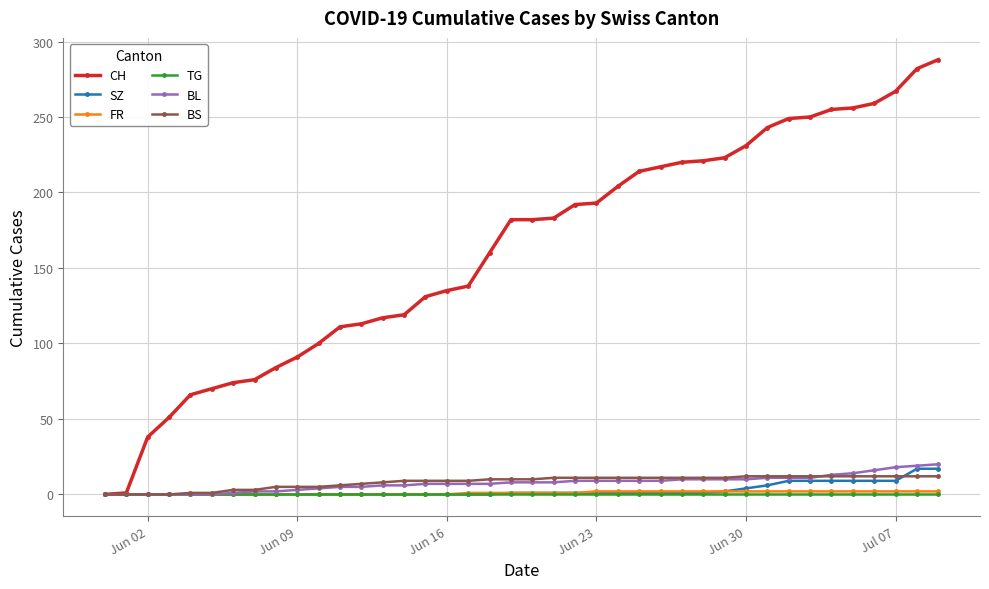

Which series has the largest total across all categories?

CH